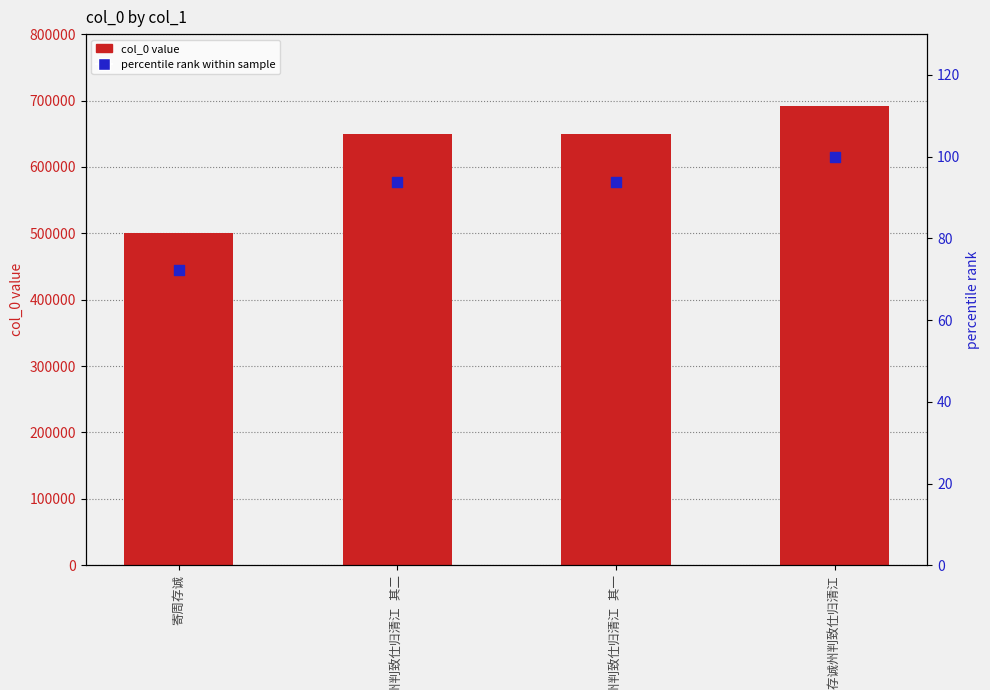

Which series reaches the minimum Y coordinate?

percentile rank within sample